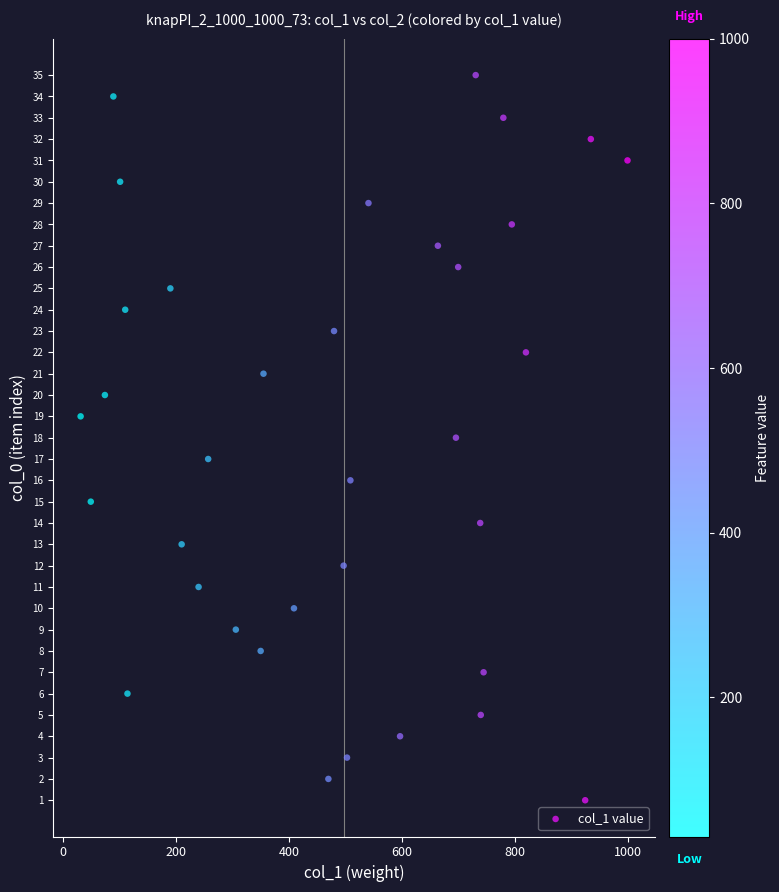

What is the range of X values (max minus min)?

969